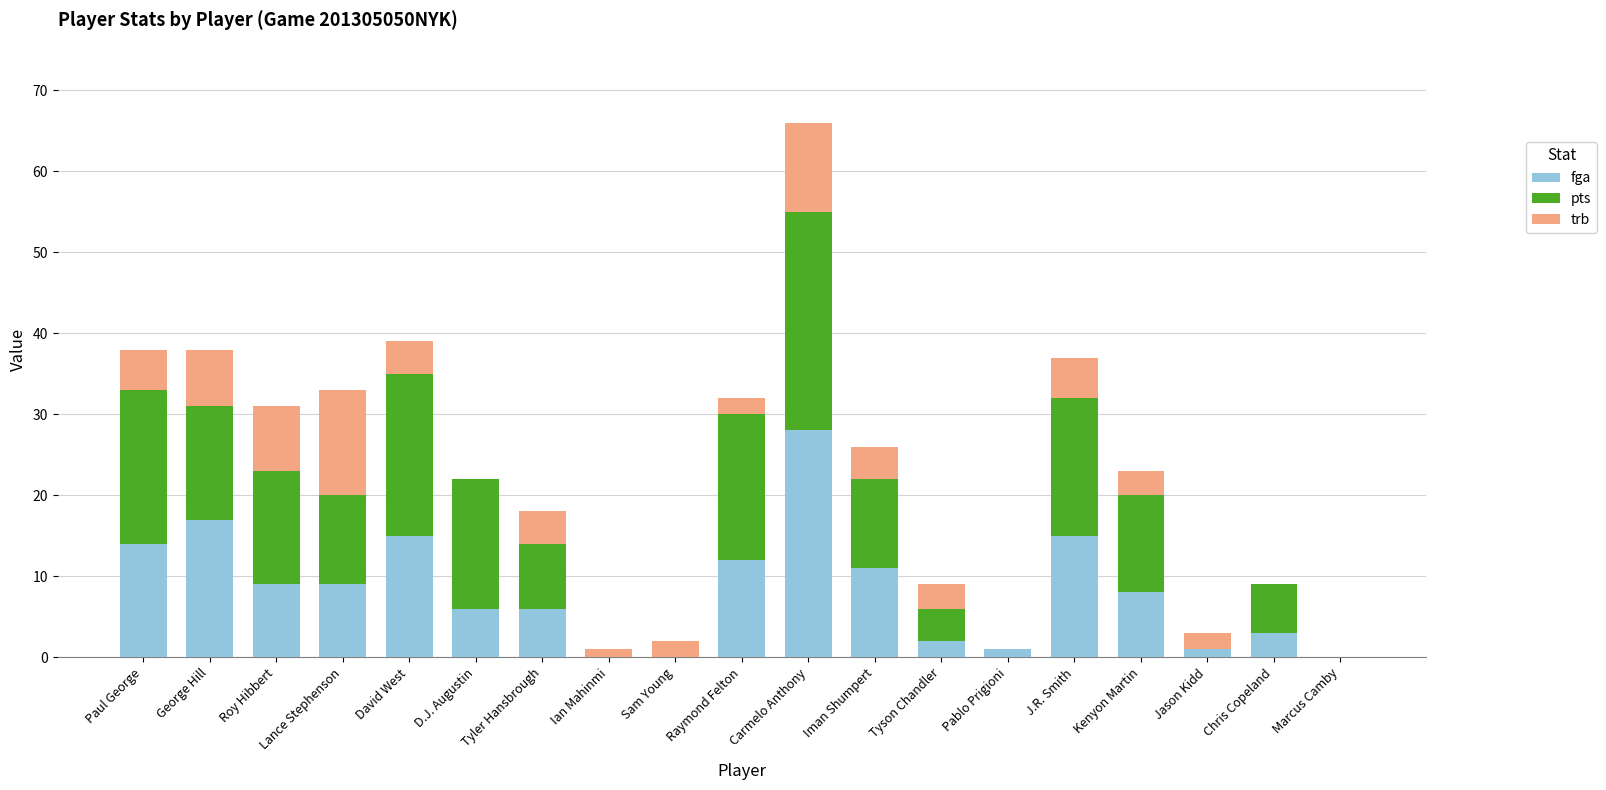

True or false: fga has a value of 14 at Paul George.

True